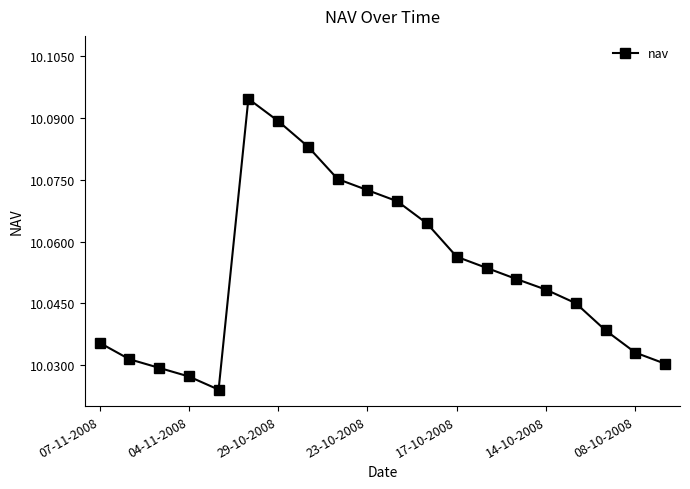

How many interior local valleys (lower than both neighbors) does the data have?

1